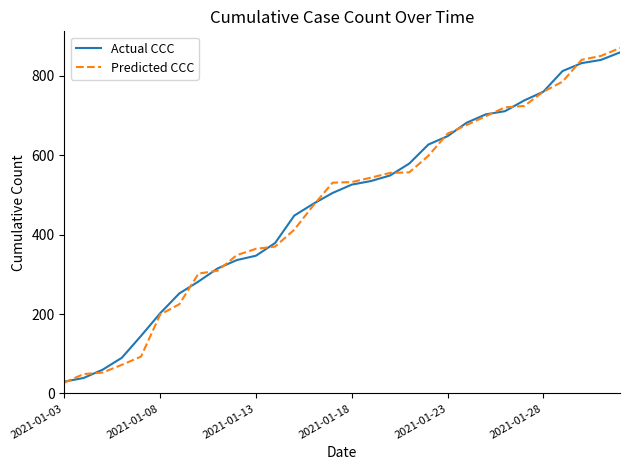

Which series ends up on top after the final intersection of Actual CCC and Predicted CCC?

Predicted CCC